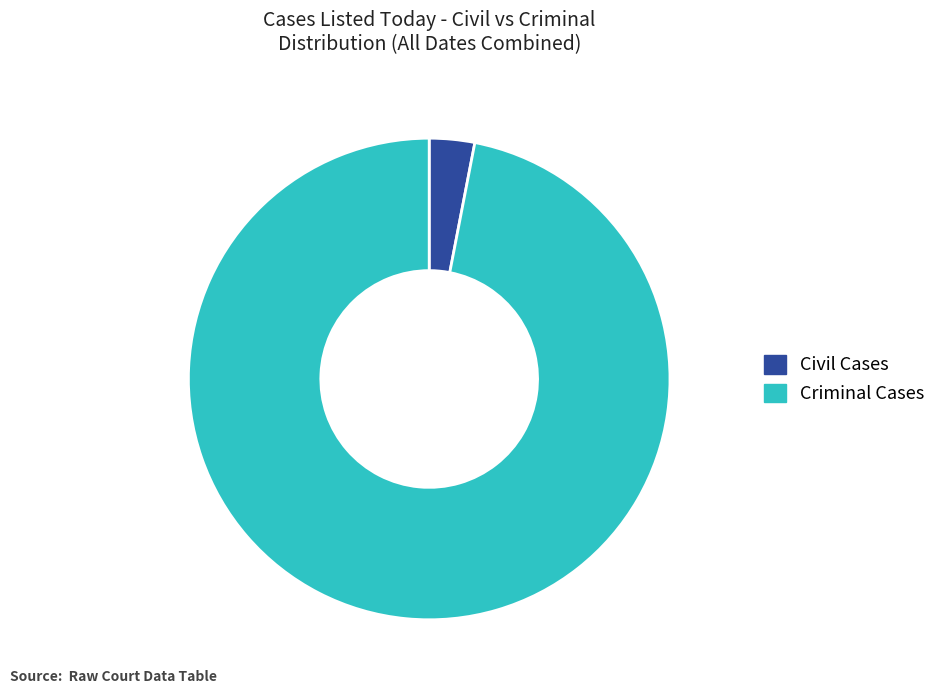

Does any single category account for the majority?

Yes